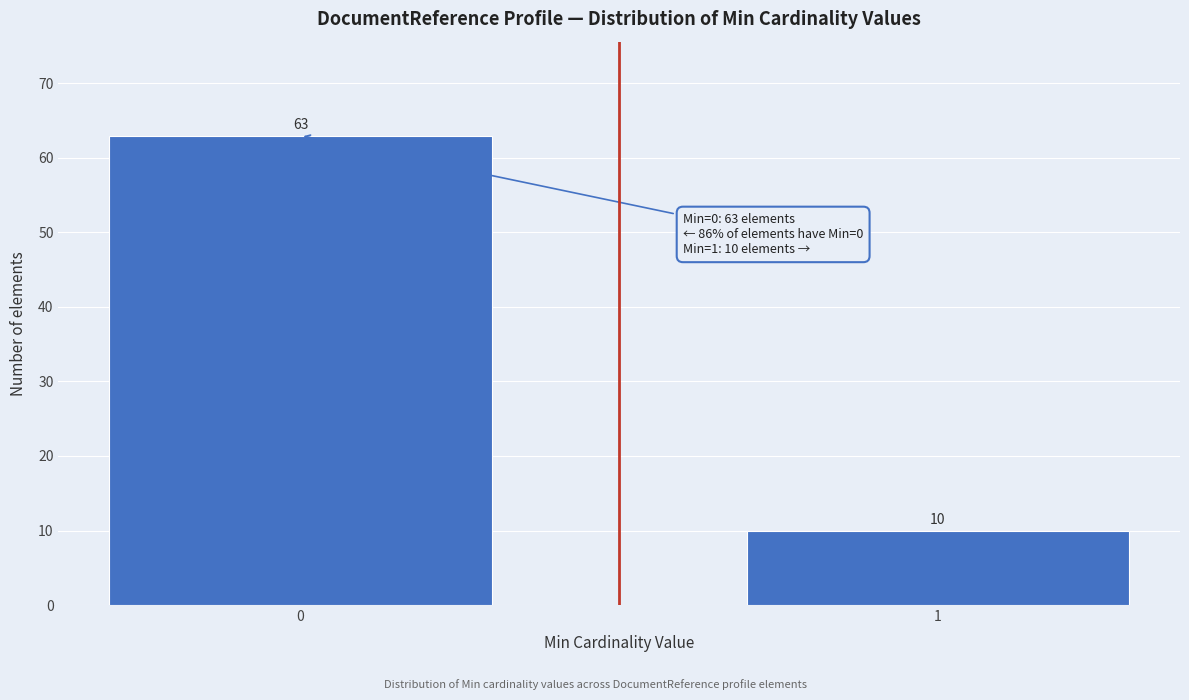

Reading right to left, extract all data points from this chart.

1=10	0=63